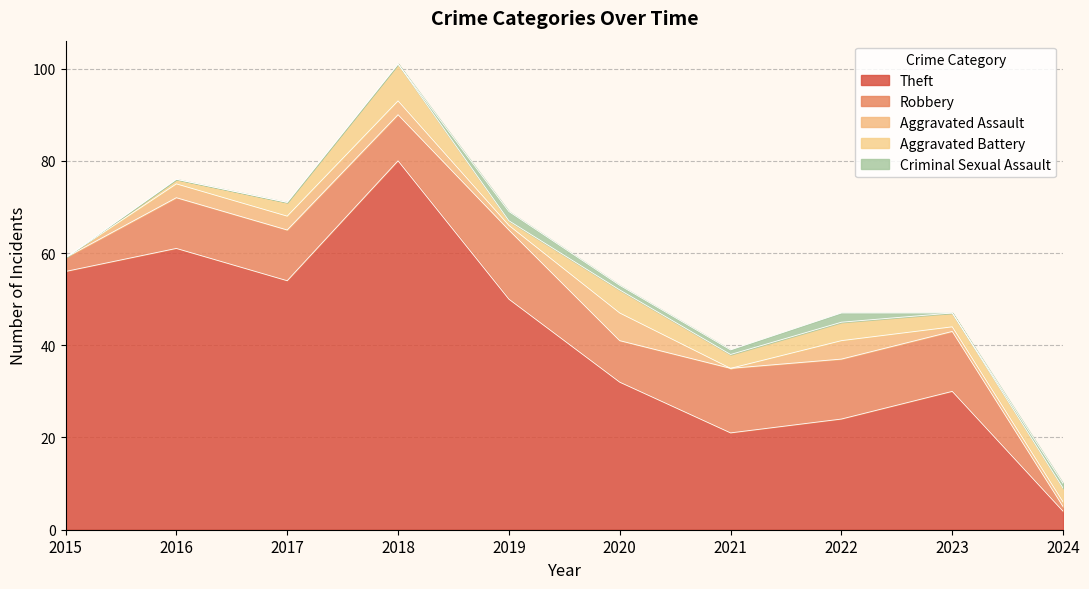

What are all the series names shown in the legend?

Theft, Robbery, Aggravated Assault, Aggravated Battery, Criminal Sexual Assault